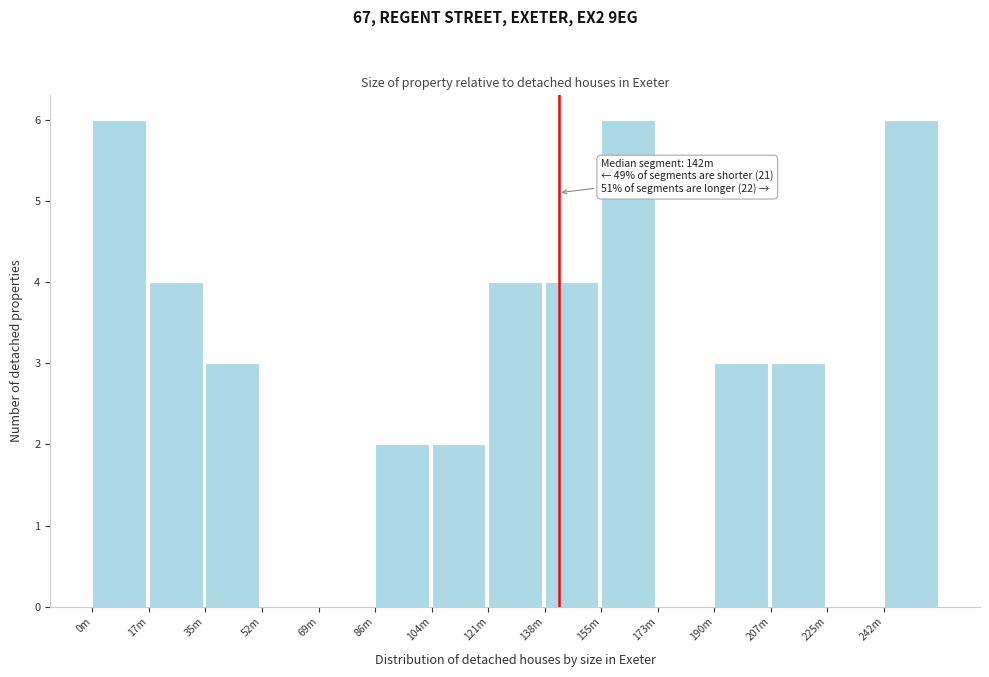

Reading left to right, extract all data points from this chart.

0m=6	17m=4	35m=3	52m=0	69m=0	86m=2	104m=2	121m=4	138m=4	155m=6	173m=0	190m=3	207m=3	225m=0	242m=6